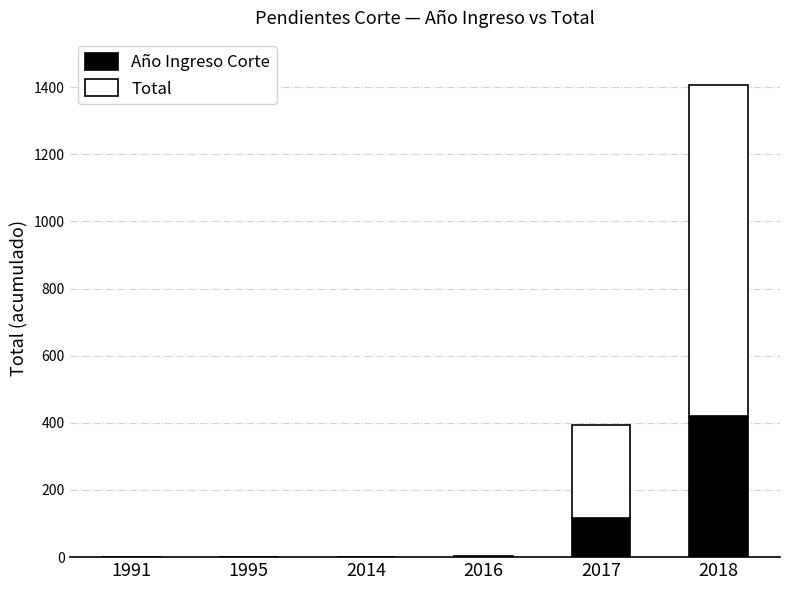

Where is Año Ingreso Corte nearest to the value 211?

2017